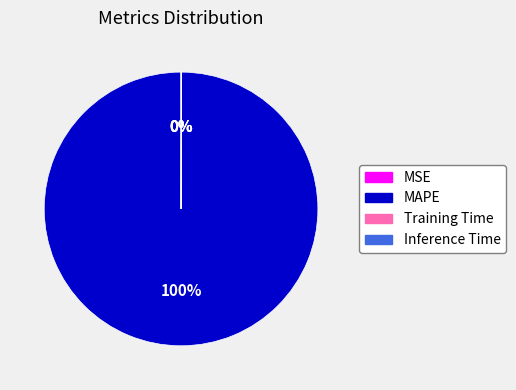

To the nearest percent, what percentage of the pie is MAPE?

100%